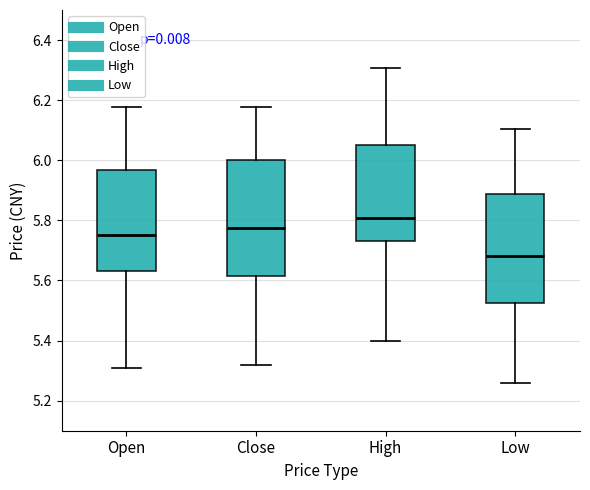

Which box has the lowest median line?

Low